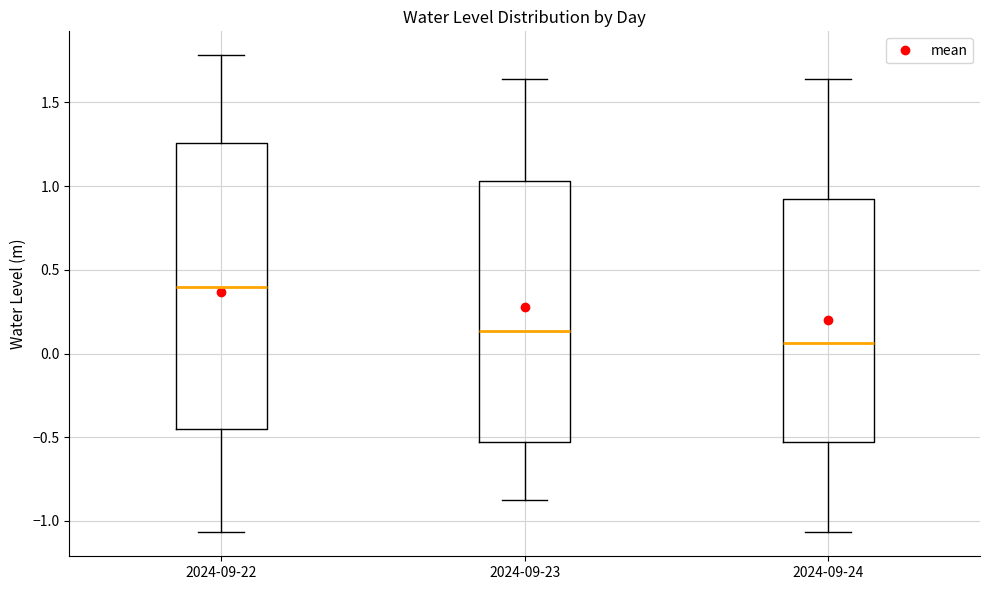

Reading left to right, read every box against the y-axis: the position of its median line, the range the box covers, and the ends of its whiskers. The values are not printed on the chart, so give them approximately, as read against the axis.

2024-09-22: median 0.40, box -0.45 to 1.25, whiskers -1.05 to 1.80
2024-09-23: median 0.15, box -0.55 to 1.05, whiskers -0.90 to 1.65
2024-09-24: median 0.05, box -0.55 to 0.90, whiskers -1.05 to 1.65